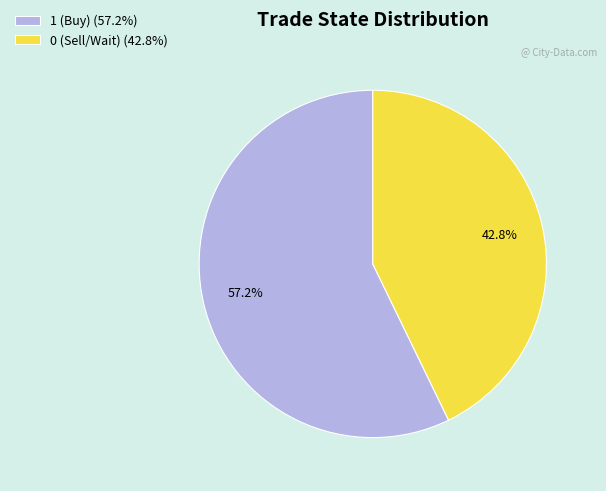

Approximately how many times larger is the value at 1 (Buy) (57.2%) compared to 0 (Sell/Wait) (42.8%)?

1.3